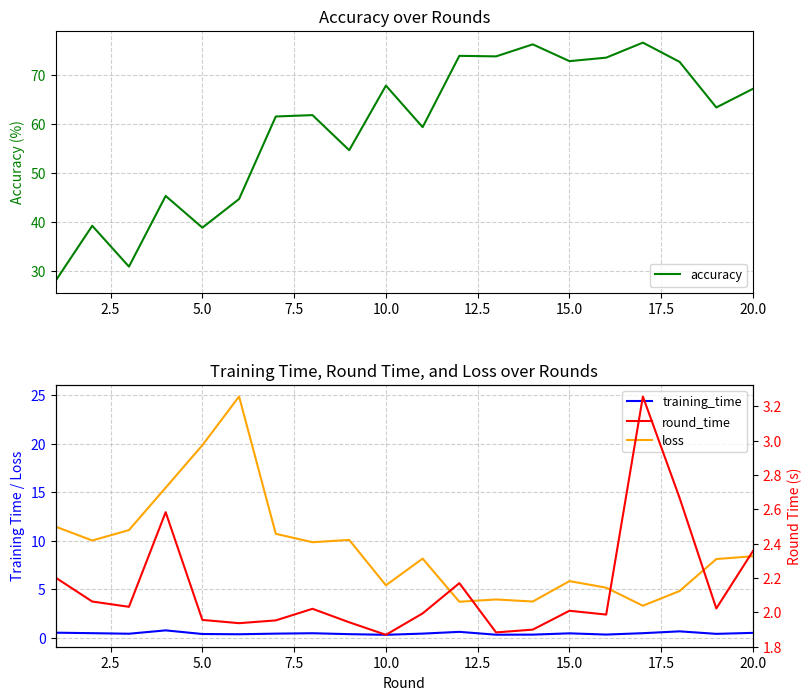

What is the value of the round_time point at the 14th from the left?

1.9